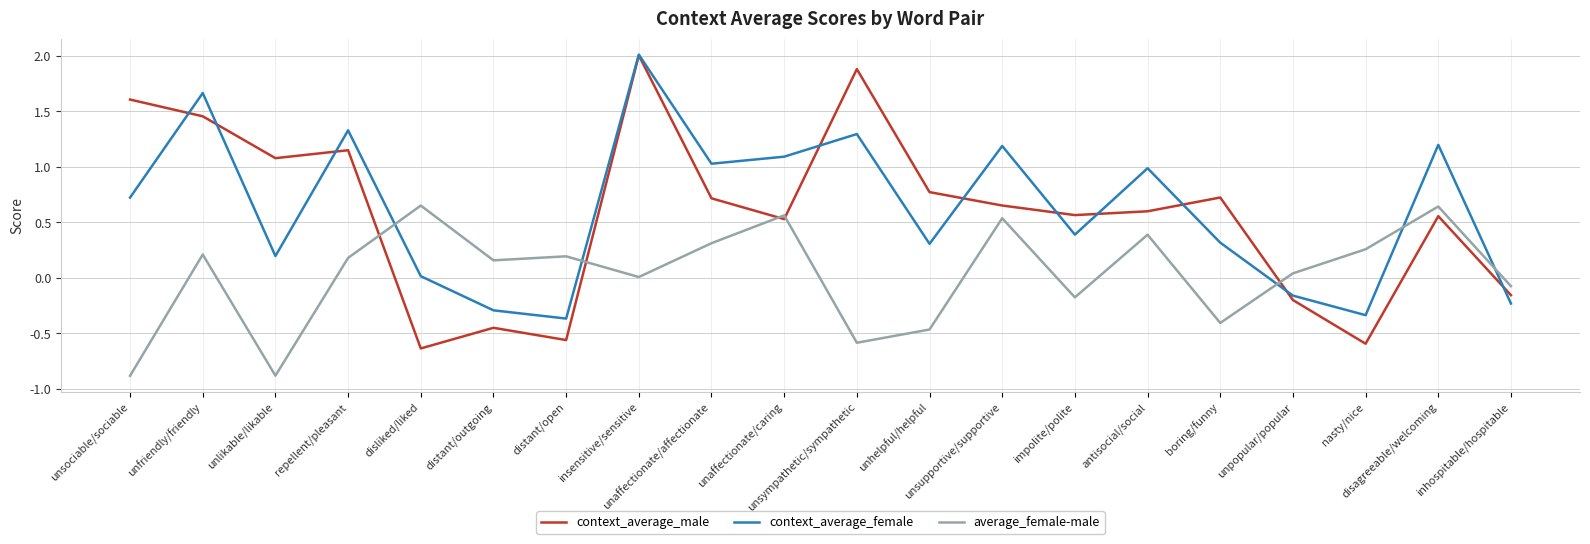

What is the greatest value displayed?

2.0